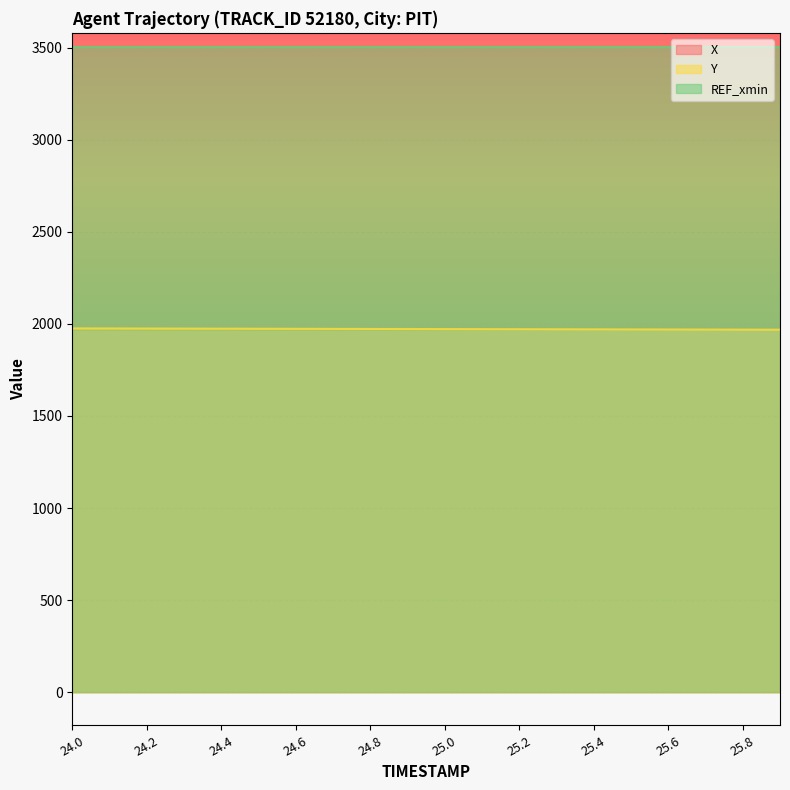

What is the value of the X point at the 12th from the left?

3571.2